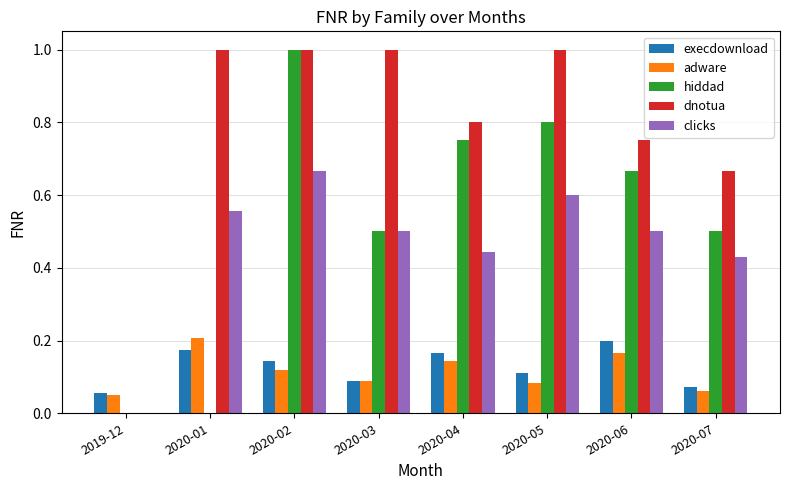

Is it true that dnotua equals 0.4 at 2020-06?

False